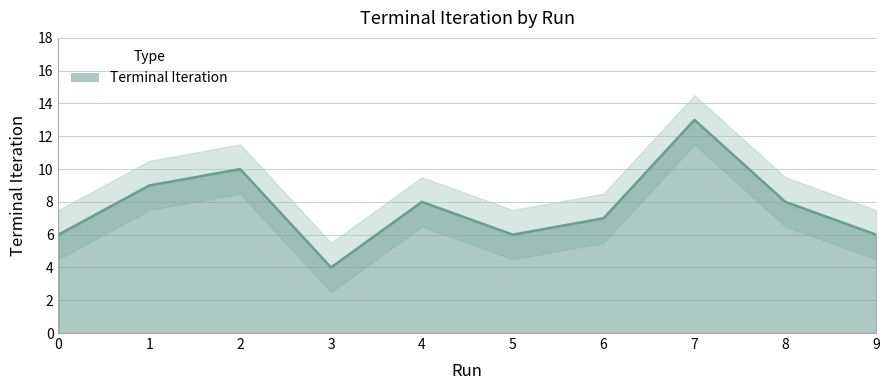

At which label is the value closest to 8?

4